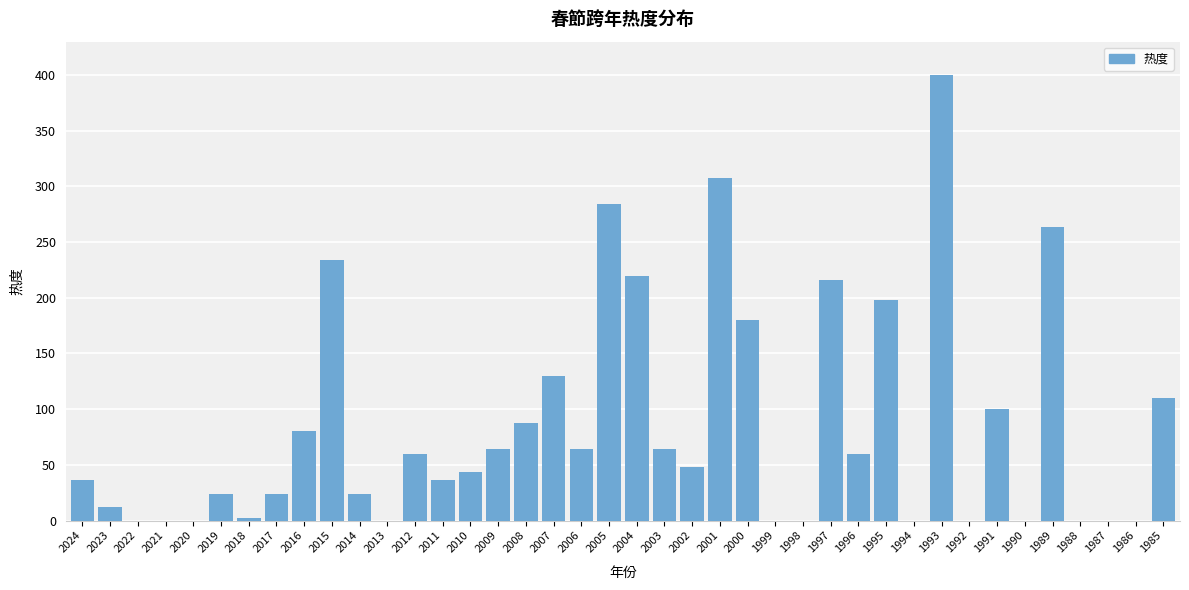

The value at 1997 is 78. True or false?

False